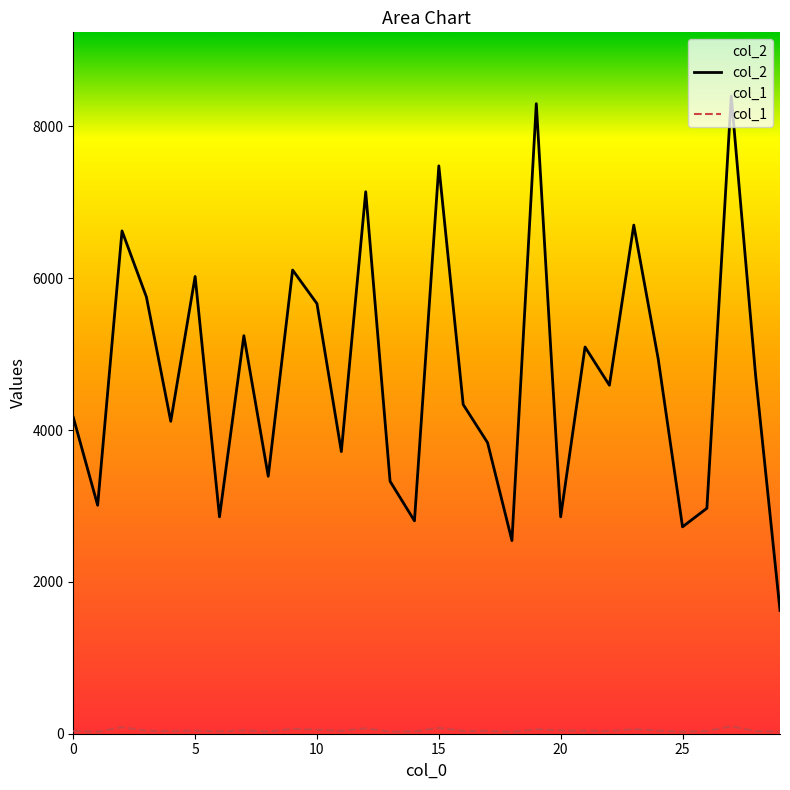

Which category has the lowest value in the col_2 series?

29